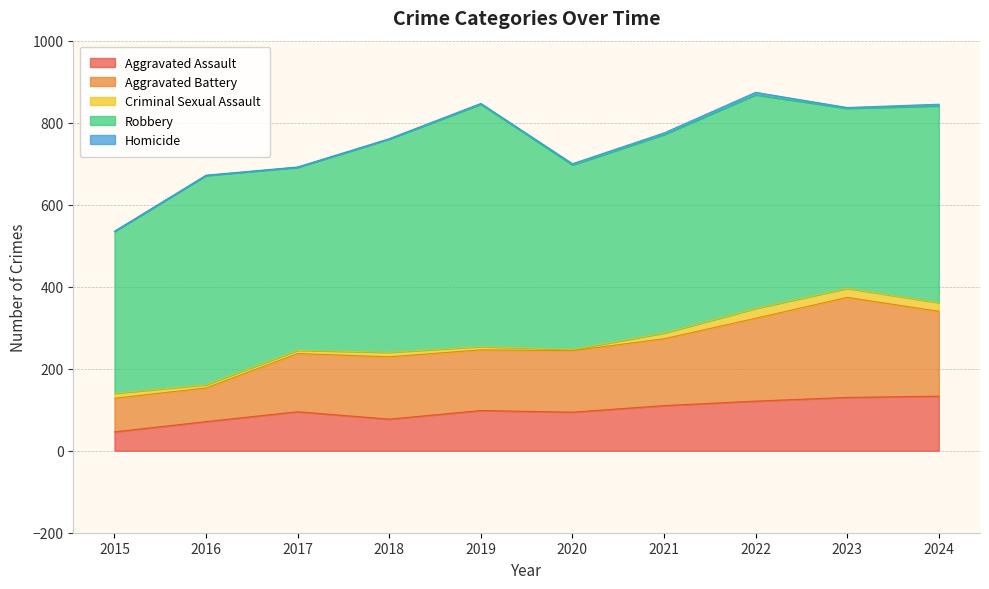

Is it true that Criminal Sexual Assault equals 7 at 2015?

False